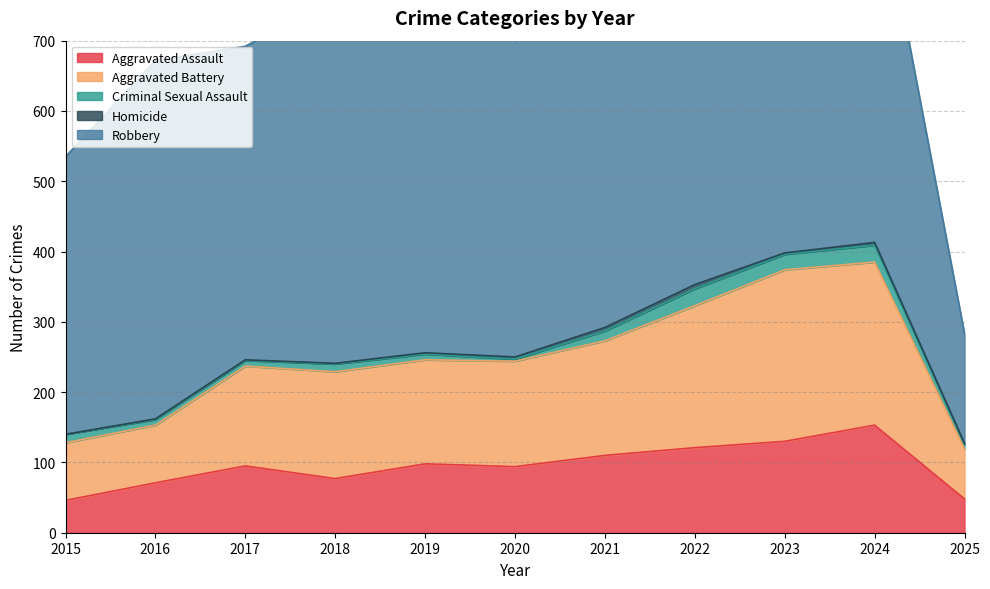

At how many categories does at least one series exceed 316?

10